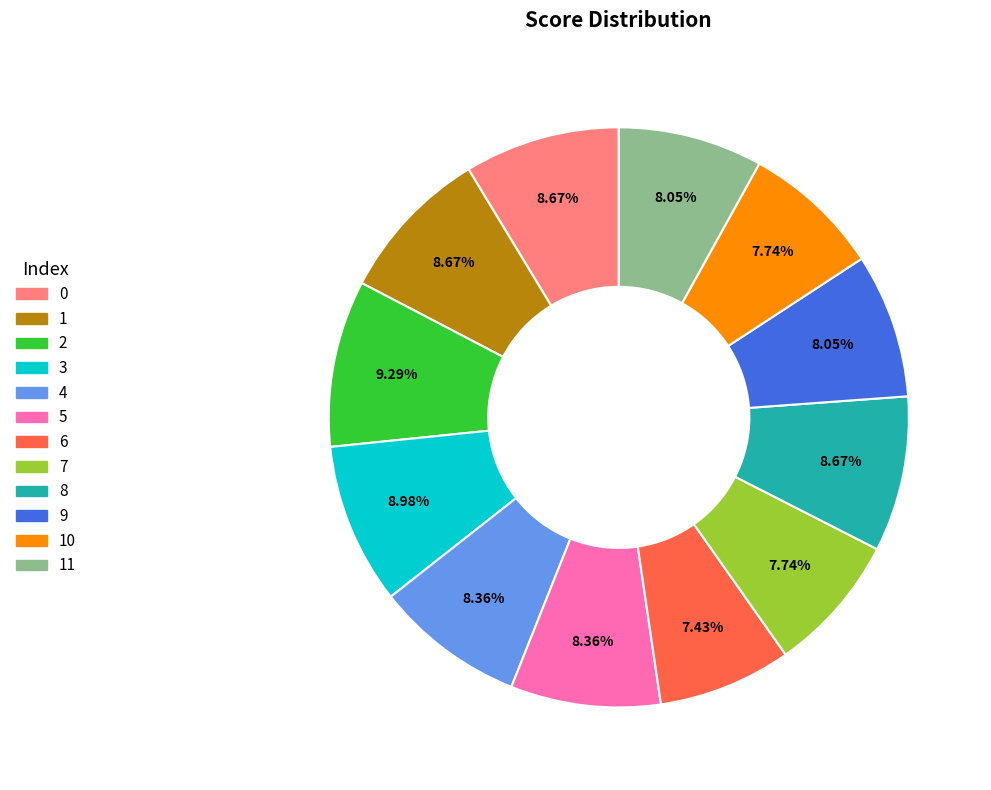

Does any single category account for the majority?

No